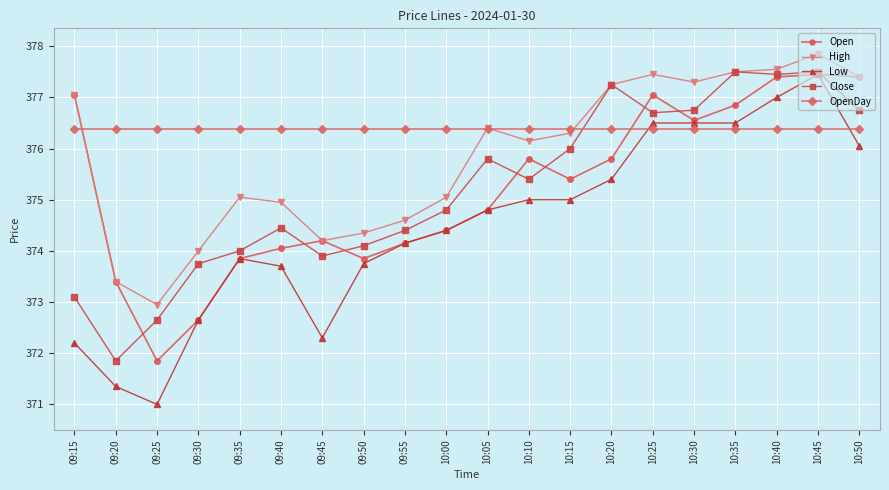

At which category is the sum across all series the highest?

10:45